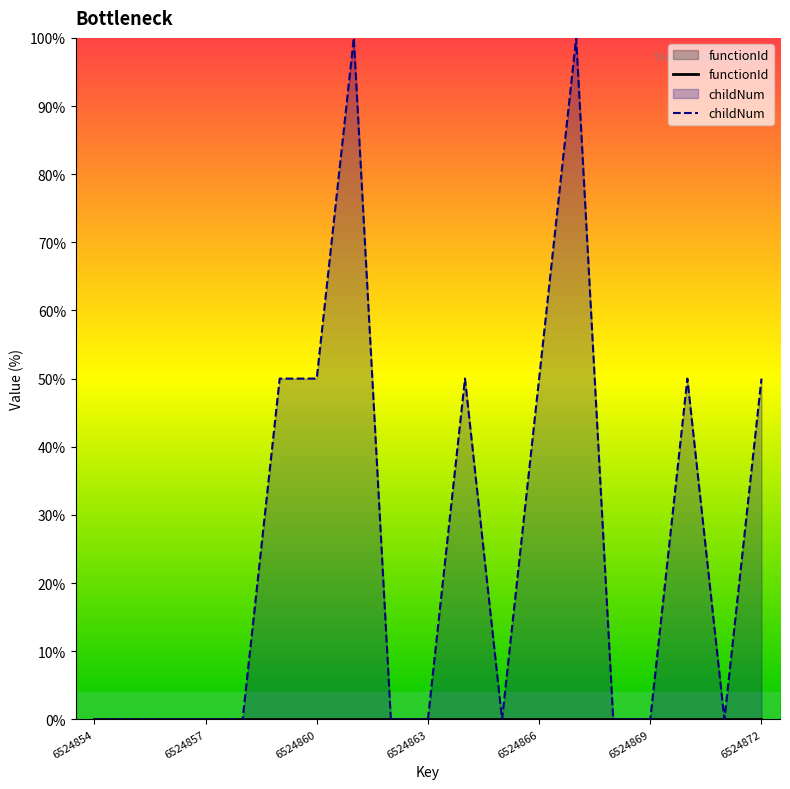

What is the maximum value for childNum?

100